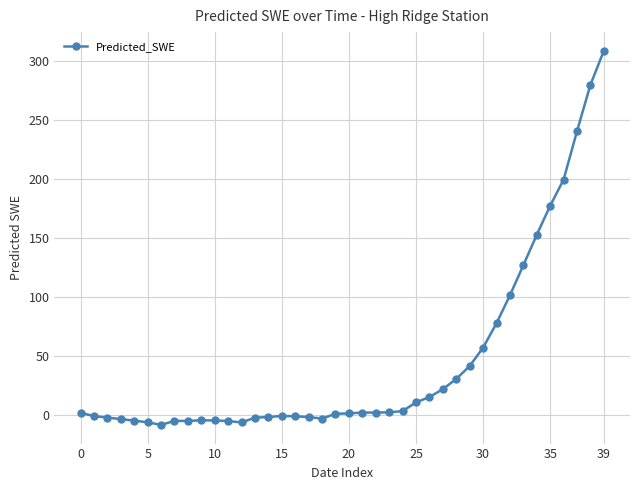

What is the sum of all values?

1798.1